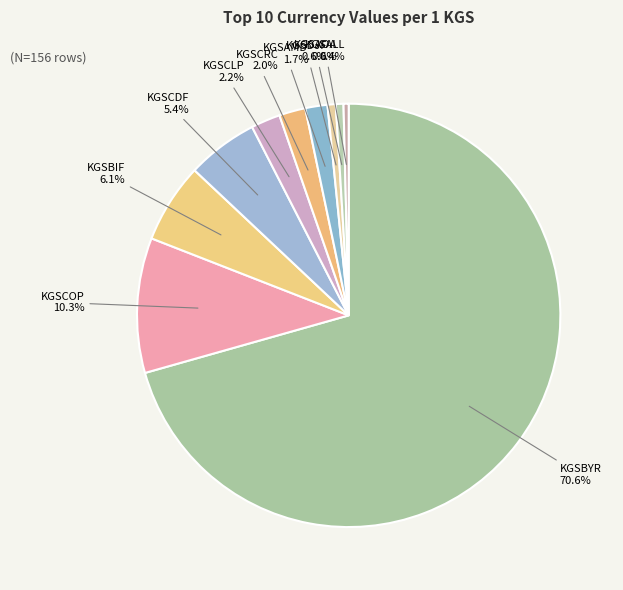

Which category accounts for the majority?

KGSBYR